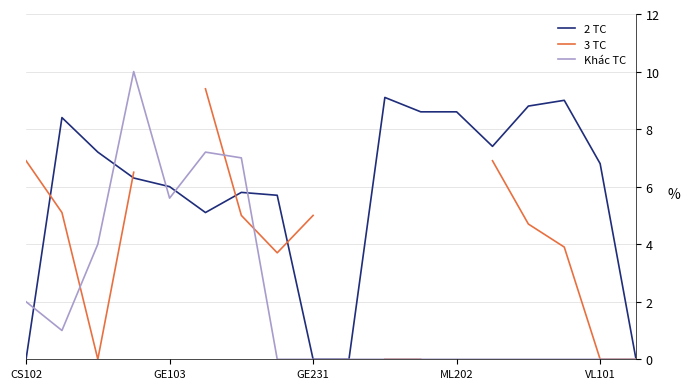

True or false: Khác TC and 3 TC intersect in this chart.

True